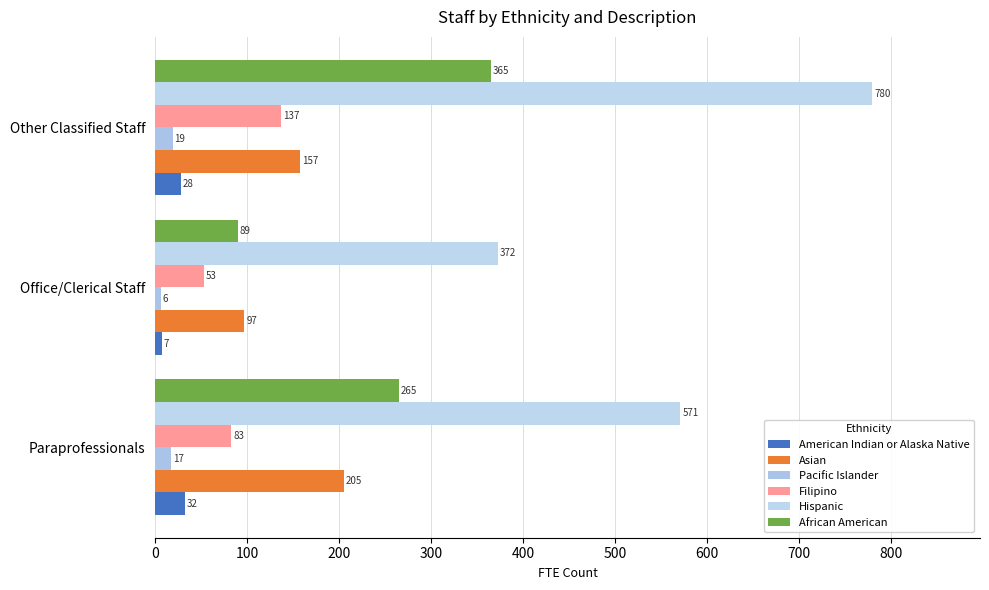

How many data points in Hispanic are less than 570?

1